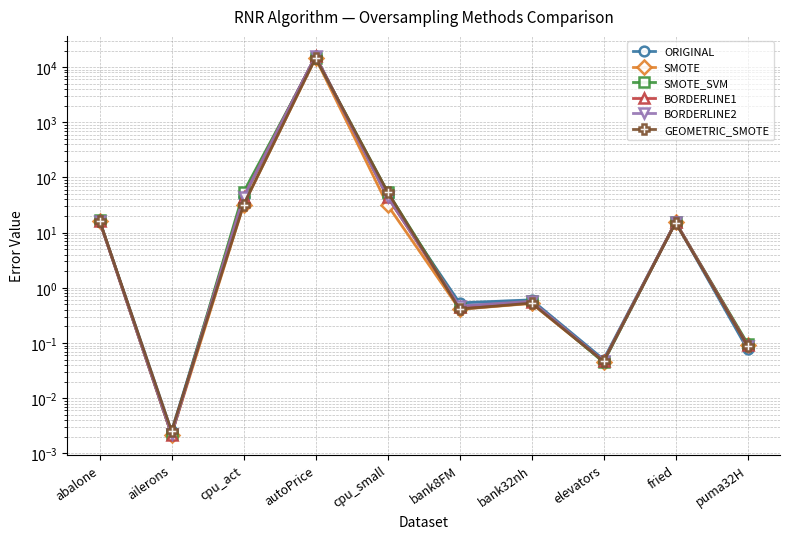

The ORIGINAL series shows 0.0 at ailerons. True or false?

False